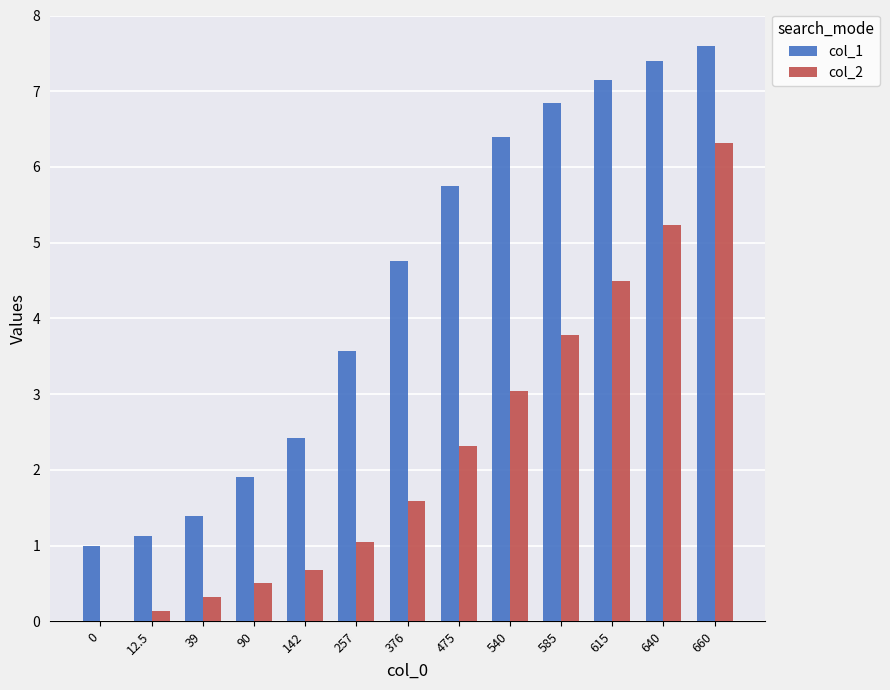

What is the approximate value of col_1 at 39?

1.4